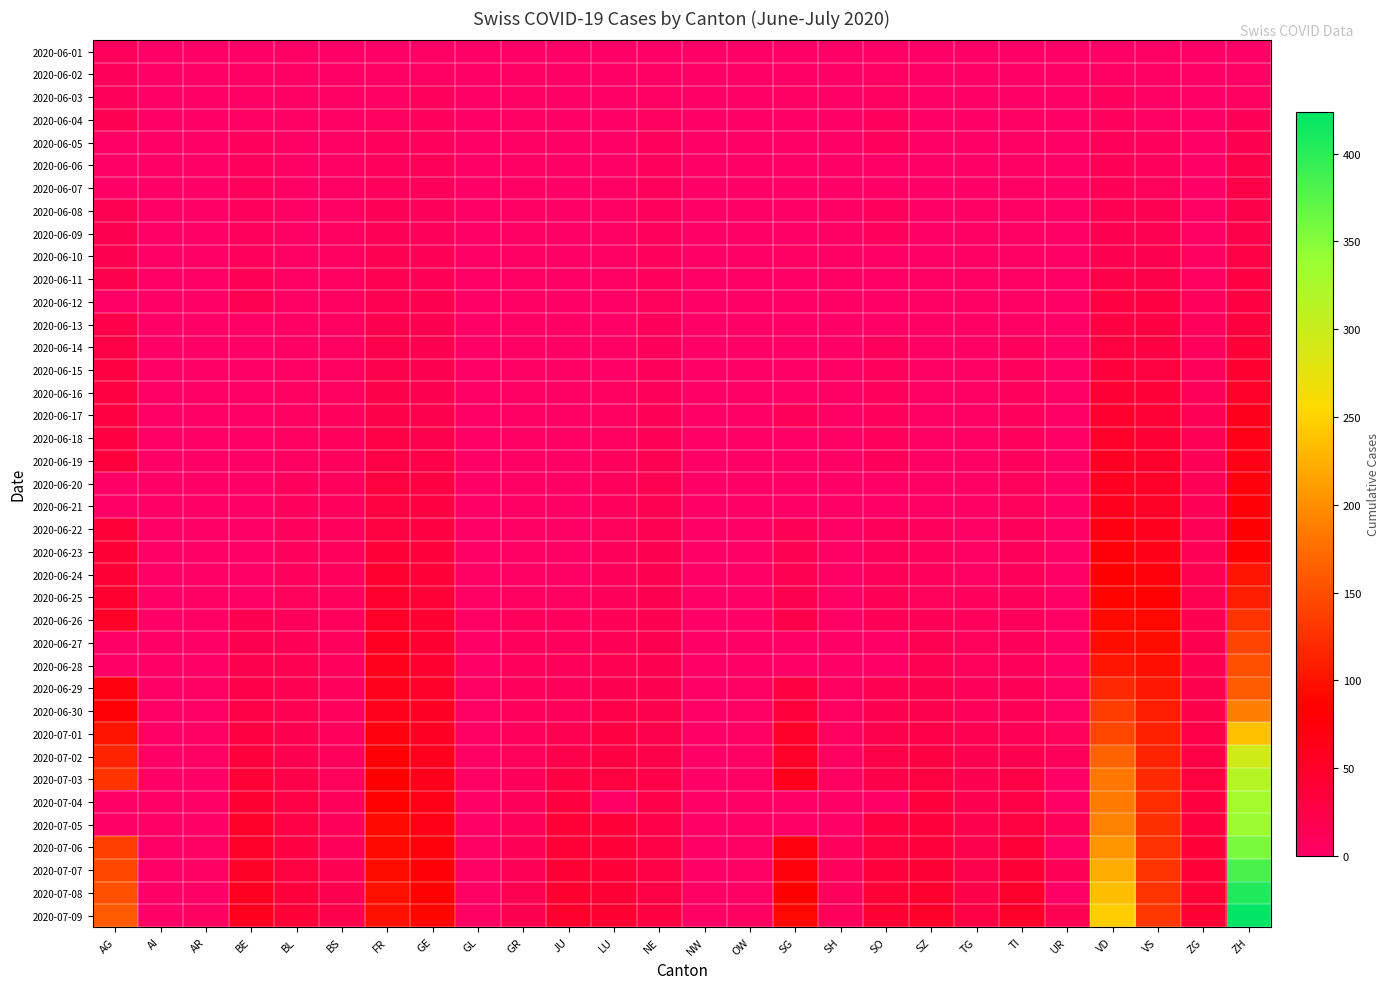

Reading left to right, transcribe all the data shown in this chart.

2020-06-01: AG=9	AI=0	AR=0	BE=0	BL=1	BS=0	FR=0	GE=1	GL=0	GR=0	JU=0	LU=0	NE=0	NW=0	OW=0	SG=0	SH=0	SO=0	SZ=0	TG=0	TI=0	UR=0	VD=0	VS=1	ZG=0	ZH=0
2020-06-02: AG=12	AI=0	AR=0	BE=1	BL=1	BS=0	FR=2	GE=4	GL=0	GR=1	JU=0	LU=0	NE=1	NW=0	OW=0	SG=0	SH=0	SO=3	SZ=0	TG=0	TI=0	UR=0	VD=4	VS=2	ZG=0	ZH=2
2020-06-03: AG=12	AI=0	AR=0	BE=2	BL=2	BS=1	FR=3	GE=6	GL=0	GR=1	JU=0	LU=0	NE=4	NW=0	OW=0	SG=1	SH=0	SO=5	SZ=0	TG=0	TI=0	UR=0	VD=6	VS=2	ZG=0	ZH=5
2020-06-04: AG=15	AI=0	AR=0	BE=4	BL=2	BS=1	FR=5	GE=7	GL=0	GR=1	JU=0	LU=0	NE=5	NW=0	OW=0	SG=0	SH=0	SO=6	SZ=0	TG=0	TI=1	UR=0	VD=9	VS=4	ZG=0	ZH=13
2020-06-05: AG=0	AI=0	AR=0	BE=6	BL=3	BS=4	FR=7	GE=8	GL=0	GR=1	JU=0	LU=0	NE=6	NW=0	OW=0	SG=0	SH=0	SO=6	SZ=0	TG=0	TI=1	UR=0	VD=11	VS=7	ZG=0	ZH=19
2020-06-06: AG=0	AI=0	AR=0	BE=8	BL=3	BS=4	FR=7	GE=11	GL=0	GR=1	JU=0	LU=0	NE=7	NW=0	OW=0	SG=0	SH=0	SO=0	SZ=0	TG=0	TI=1	UR=0	VD=13	VS=7	ZG=0	ZH=23
2020-06-07: AG=0	AI=0	AR=0	BE=8	BL=3	BS=4	FR=9	GE=11	GL=0	GR=1	JU=0	LU=1	NE=7	NW=0	OW=0	SG=0	SH=0	SO=0	SZ=0	TG=0	TI=1	UR=0	VD=14	VS=10	ZG=0	ZH=23
2020-06-08: AG=17	AI=0	AR=0	BE=8	BL=3	BS=4	FR=13	GE=12	GL=0	GR=1	JU=0	LU=1	NE=9	NW=0	OW=0	SG=0	SH=1	SO=6	SZ=0	TG=1	TI=1	UR=0	VD=15	VS=15	ZG=1	ZH=23
2020-06-09: AG=19	AI=0	AR=0	BE=9	BL=3	BS=5	FR=13	GE=12	GL=0	GR=1	JU=0	LU=1	NE=9	NW=0	OW=0	SG=0	SH=1	SO=6	SZ=0	TG=1	TI=1	UR=0	VD=18	VS=16	ZG=3	ZH=23
2020-06-10: AG=19	AI=0	AR=0	BE=9	BL=4	BS=5	FR=15	GE=14	GL=0	GR=2	JU=0	LU=1	NE=9	NW=0	OW=0	SG=3	SH=1	SO=0	SZ=0	TG=1	TI=1	UR=0	VD=19	VS=20	ZG=5	ZH=26
2020-06-11: AG=21	AI=0	AR=0	BE=14	BL=4	BS=5	FR=16	GE=14	GL=0	GR=2	JU=0	LU=1	NE=9	NW=0	OW=0	SG=0	SH=1	SO=0	SZ=1	TG=1	TI=2	UR=0	VD=23	VS=24	ZG=5	ZH=28
2020-06-12: AG=0	AI=0	AR=0	BE=17	BL=4	BS=5	FR=16	GE=18	GL=0	GR=2	JU=0	LU=0	NE=10	NW=0	OW=0	SG=0	SH=1	SO=0	SZ=1	TG=1	TI=2	UR=0	VD=30	VS=28	ZG=9	ZH=30
2020-06-13: AG=25	AI=0	AR=0	BE=0	BL=4	BS=5	FR=20	GE=18	GL=0	GR=2	JU=1	LU=0	NE=11	NW=0	OW=0	SG=0	SH=0	SO=0	SZ=1	TG=1	TI=3	UR=0	VD=30	VS=28	ZG=9	ZH=33
2020-06-14: AG=26	AI=0	AR=0	BE=0	BL=4	BS=5	FR=22	GE=18	GL=0	GR=2	JU=1	LU=3	NE=11	NW=0	OW=0	SG=0	SH=0	SO=8	SZ=1	TG=1	TI=6	UR=0	VD=31	VS=28	ZG=9	ZH=38
2020-06-15: AG=28	AI=0	AR=0	BE=0	BL=4	BS=5	FR=22	GE=20	GL=0	GR=2	JU=1	LU=0	NE=11	NW=0	OW=0	SG=0	SH=3	SO=8	SZ=1	TG=1	TI=6	UR=0	VD=34	VS=32	ZG=11	ZH=45
2020-06-16: AG=29	AI=0	AR=0	BE=0	BL=5	BS=5	FR=23	GE=20	GL=0	GR=2	JU=1	LU=5	NE=12	NW=0	OW=0	SG=0	SH=3	SO=8	SZ=1	TG=1	TI=6	UR=0	VD=42	VS=37	ZG=12	ZH=52
2020-06-17: AG=30	AI=0	AR=0	BE=0	BL=5	BS=6	FR=24	GE=21	GL=0	GR=2	JU=1	LU=5	NE=13	NW=0	OW=0	SG=12	SH=3	SO=9	SZ=1	TG=2	TI=8	UR=0	VD=47	VS=39	ZG=13	ZH=62
2020-06-18: AG=30	AI=0	AR=0	BE=0	BL=5	BS=6	FR=26	GE=21	GL=0	GR=2	JU=1	LU=5	NE=13	NW=0	OW=0	SG=0	SH=3	SO=9	SZ=1	TG=2	TI=9	UR=0	VD=49	VS=40	ZG=13	ZH=67
2020-06-19: AG=34	AI=0	AR=0	BE=0	BL=5	BS=7	FR=27	GE=25	GL=0	GR=2	JU=1	LU=6	NE=15	NW=0	OW=0	SG=0	SH=3	SO=11	SZ=2	TG=2	TI=9	UR=0	VD=55	VS=48	ZG=13	ZH=68
2020-06-20: AG=0	AI=0	AR=0	BE=0	BL=6	BS=7	FR=32	GE=29	GL=0	GR=2	JU=1	LU=6	NE=16	NW=0	OW=0	SG=0	SH=0	SO=0	SZ=2	TG=2	TI=10	UR=0	VD=57	VS=52	ZG=13	ZH=75
2020-06-21: AG=0	AI=0	AR=0	BE=0	BL=7	BS=7	FR=32	GE=29	GL=0	GR=2	JU=3	LU=9	NE=17	NW=0	OW=0	SG=0	SH=0	SO=0	SZ=2	TG=2	TI=10	UR=0	VD=59	VS=53	ZG=13	ZH=80
2020-06-22: AG=38	AI=0	AR=0	BE=0	BL=7	BS=7	FR=32	GE=30	GL=0	GR=3	JU=3	LU=10	NE=17	NW=0	OW=0	SG=14	SH=3	SO=11	SZ=6	TG=2	TI=11	UR=0	VD=70	VS=58	ZG=14	ZH=83
2020-06-23: AG=40	AI=0	AR=0	BE=0	BL=7	BS=7	FR=36	GE=34	GL=0	GR=3	JU=3	LU=11	NE=18	NW=0	OW=0	SG=15	SH=3	SO=11	SZ=6	TG=3	TI=12	UR=0	VD=76	VS=65	ZG=14	ZH=87
2020-06-24: AG=40	AI=0	AR=0	BE=0	BL=9	BS=7	FR=44	GE=36	GL=1	GR=3	JU=3	LU=12	NE=18	NW=0	OW=0	SG=17	SH=3	SO=12	SZ=9	TG=4	TI=12	UR=0	VD=85	VS=75	ZG=16	ZH=103
2020-06-25: AG=47	AI=0	AR=1	BE=0	BL=10	BS=7	FR=47	GE=39	GL=1	GR=5	JU=5	LU=12	NE=18	NW=0	OW=0	SG=20	SH=3	SO=13	SZ=10	TG=6	TI=12	UR=0	VD=88	VS=82	ZG=17	ZH=110
2020-06-26: AG=53	AI=0	AR=1	BE=18	BL=12	BS=7	FR=52	GE=43	GL=1	GR=8	JU=6	LU=14	NE=19	NW=0	OW=0	SG=23	SH=3	SO=13	SZ=13	TG=8	TI=12	UR=1	VD=94	VS=92	ZG=19	ZH=129
2020-06-27: AG=0	AI=0	AR=0	BE=19	BL=14	BS=7	FR=56	GE=43	GL=0	GR=8	JU=9	LU=14	NE=19	NW=0	OW=0	SG=0	SH=0	SO=0	SZ=16	TG=10	TI=12	UR=0	VD=96	VS=96	ZG=19	ZH=141
2020-06-28: AG=0	AI=0	AR=0	BE=21	BL=16	BS=7	FR=61	GE=44	GL=0	GR=8	JU=11	LU=17	NE=19	NW=0	OW=0	SG=0	SH=0	SO=0	SZ=16	TG=10	TI=12	UR=0	VD=104	VS=97	ZG=19	ZH=152
2020-06-29: AG=73	AI=0	AR=2	BE=25	BL=17	BS=7	FR=61	GE=50	GL=1	GR=8	JU=11	LU=19	NE=20	NW=0	OW=1	SG=29	SH=5	SO=16	SZ=21	TG=11	TI=13	UR=2	VD=120	VS=105	ZG=21	ZH=161
2020-06-30: AG=81	AI=0	AR=0	BE=27	BL=17	BS=7	FR=61	GE=54	GL=1	GR=9	JU=12	LU=25	NE=22	NW=0	OW=1	SG=35	SH=5	SO=19	SZ=21	TG=12	TI=14	UR=4	VD=135	VS=109	ZG=23	ZH=189
2020-07-01: AG=102	AI=0	AR=3	BE=29	BL=18	BS=7	FR=72	GE=55	GL=1	GR=9	JU=17	LU=28	NE=22	NW=0	OW=1	SG=51	SH=5	SO=21	SZ=25	TG=15	TI=14	UR=10	VD=144	VS=112	ZG=25	ZH=237
2020-07-02: AG=115	AI=0	AR=4	BE=35	BL=19	BS=8	FR=79	GE=60	GL=1	GR=10	JU=22	LU=28	NE=24	NW=0	OW=1	SG=51	SH=5	SO=23	SZ=29	TG=19	TI=19	UR=11	VD=168	VS=115	ZG=27	ZH=293
2020-07-03: AG=128	AI=0	AR=0	BE=39	BL=23	BS=10	FR=84	GE=62	GL=1	GR=11	JU=30	LU=32	NE=25	NW=0	OW=1	SG=62	SH=5	SO=24	SZ=32	TG=19	TI=26	UR=0	VD=182	VS=120	ZG=31	ZH=316
2020-07-04: AG=0	AI=0	AR=0	BE=43	BL=27	BS=11	FR=87	GE=66	GL=0	GR=11	JU=33	LU=0	NE=25	NW=0	OW=0	SG=0	SH=0	SO=0	SZ=35	TG=19	TI=27	UR=0	VD=185	VS=122	ZG=33	ZH=329
2020-07-05: AG=0	AI=0	AR=0	BE=49	BL=27	BS=12	FR=92	GE=68	GL=0	GR=12	JU=39	LU=36	NE=25	NW=0	OW=0	SG=0	SH=0	SO=28	SZ=35	TG=21	TI=31	UR=12	VD=191	VS=124	ZG=33	ZH=337
2020-07-06: AG=137	AI=0	AR=4	BE=52	BL=29	BS=12	FR=94	GE=74	GL=1	GR=13	JU=39	LU=36	NE=26	NW=0	OW=2	SG=73	SH=7	SO=32	SZ=35	TG=21	TI=36	UR=0	VD=205	VS=126	ZG=36	ZH=356
2020-07-07: AG=144	AI=0	AR=4	BE=53	BL=32	BS=15	FR=96	GE=78	GL=2	GR=14	JU=41	LU=37	NE=26	NW=0	OW=2	SG=75	SH=8	SO=35	SZ=42	TG=21	TI=40	UR=14	VD=221	VS=129	ZG=38	ZH=382
2020-07-08: AG=153	AI=0	AR=0	BE=57	BL=35	BS=18	FR=99	GE=82	GL=2	GR=16	JU=44	LU=40	NE=26	NW=1	OW=2	SG=85	SH=8	SO=39	SZ=46	TG=24	TI=48	UR=0	VD=235	VS=129	ZG=39	ZH=405
2020-07-09: AG=160	AI=0	AR=5	BE=59	BL=38	BS=21	FR=100	GE=90	GL=3	GR=18	JU=47	LU=43	NE=28	NW=1	OW=5	SG=92	SH=8	SO=41	SZ=49	TG=27	TI=50	UR=16	VD=246	VS=131	ZG=41	ZH=424